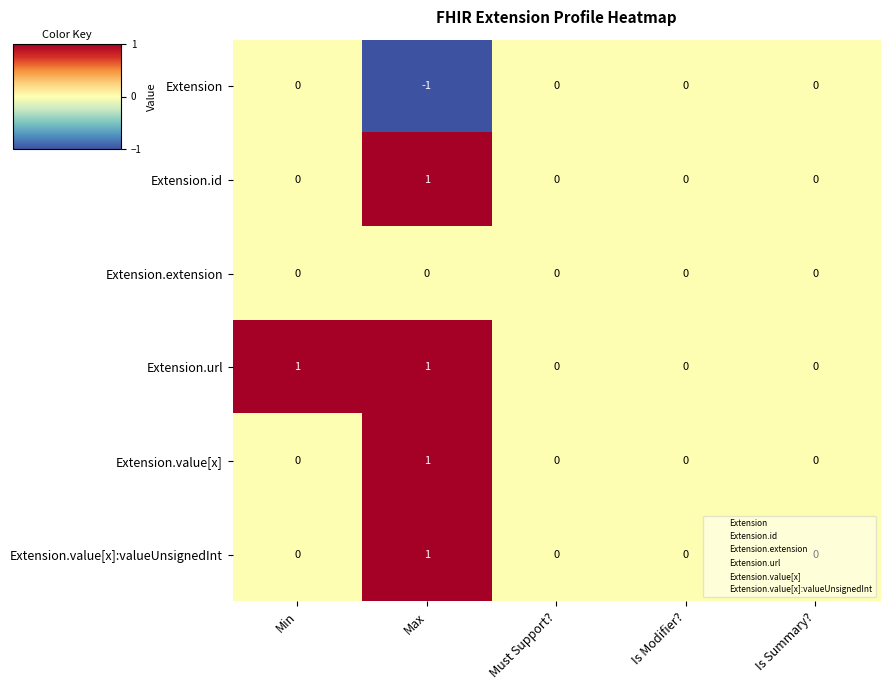

The value of Extension.value[x] at Must Support? is 0. True or false?

True